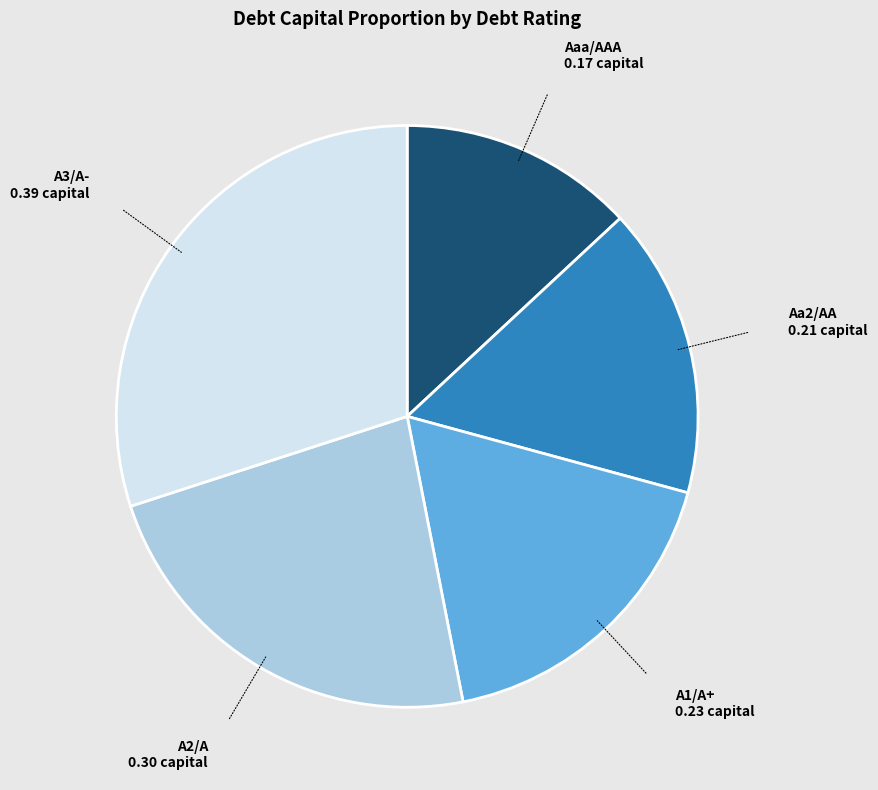

Which slice is the smallest?

Aaa/AAA